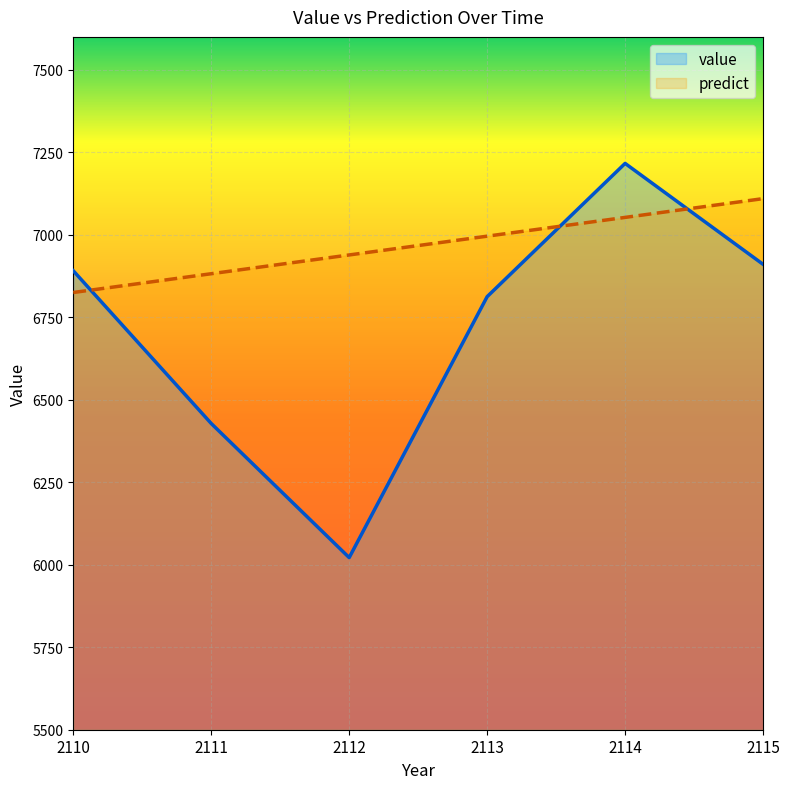

What is the value of the value point at the 6th from the left?

6910.7